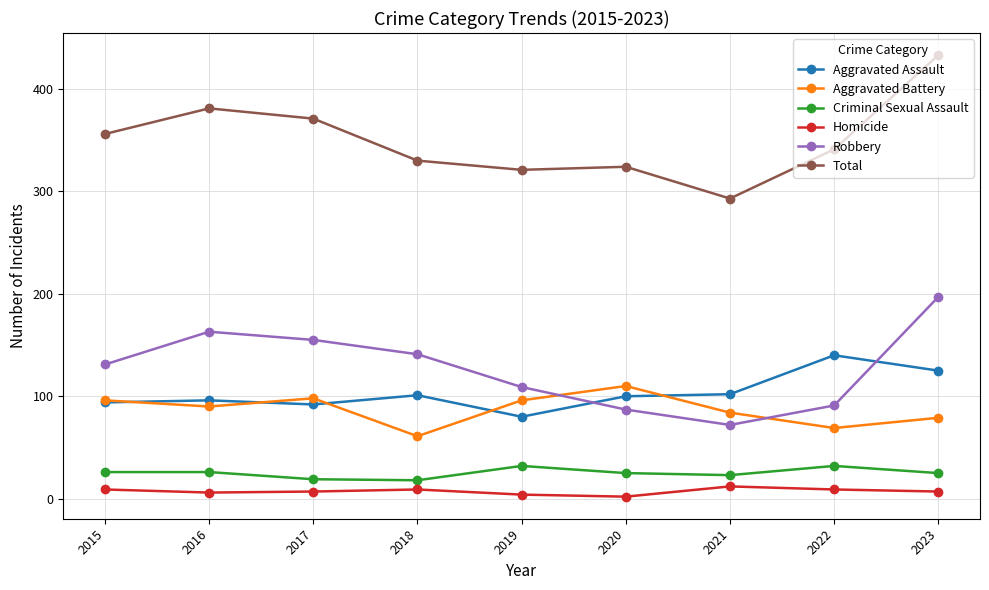

True or false: Homicide and Robbery cross at least once.

False